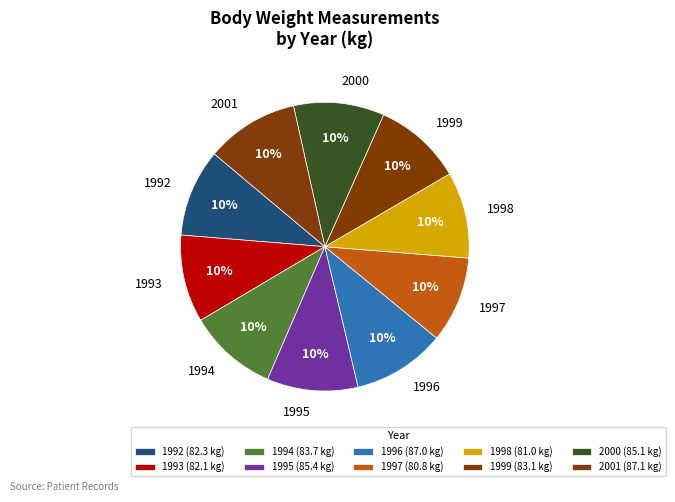

What percentage is the 1994 slice, to the nearest percent?

10%